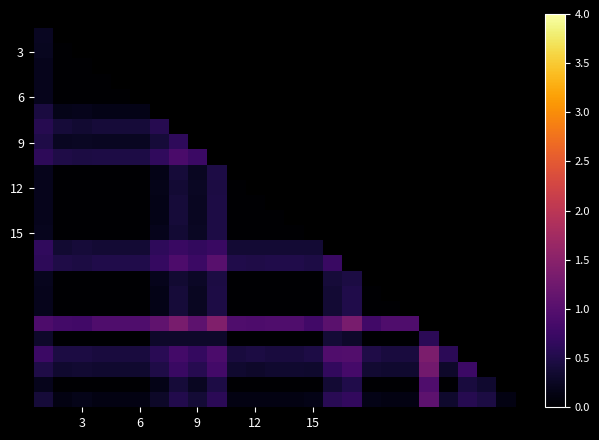

How many series are shown in this chart?

26